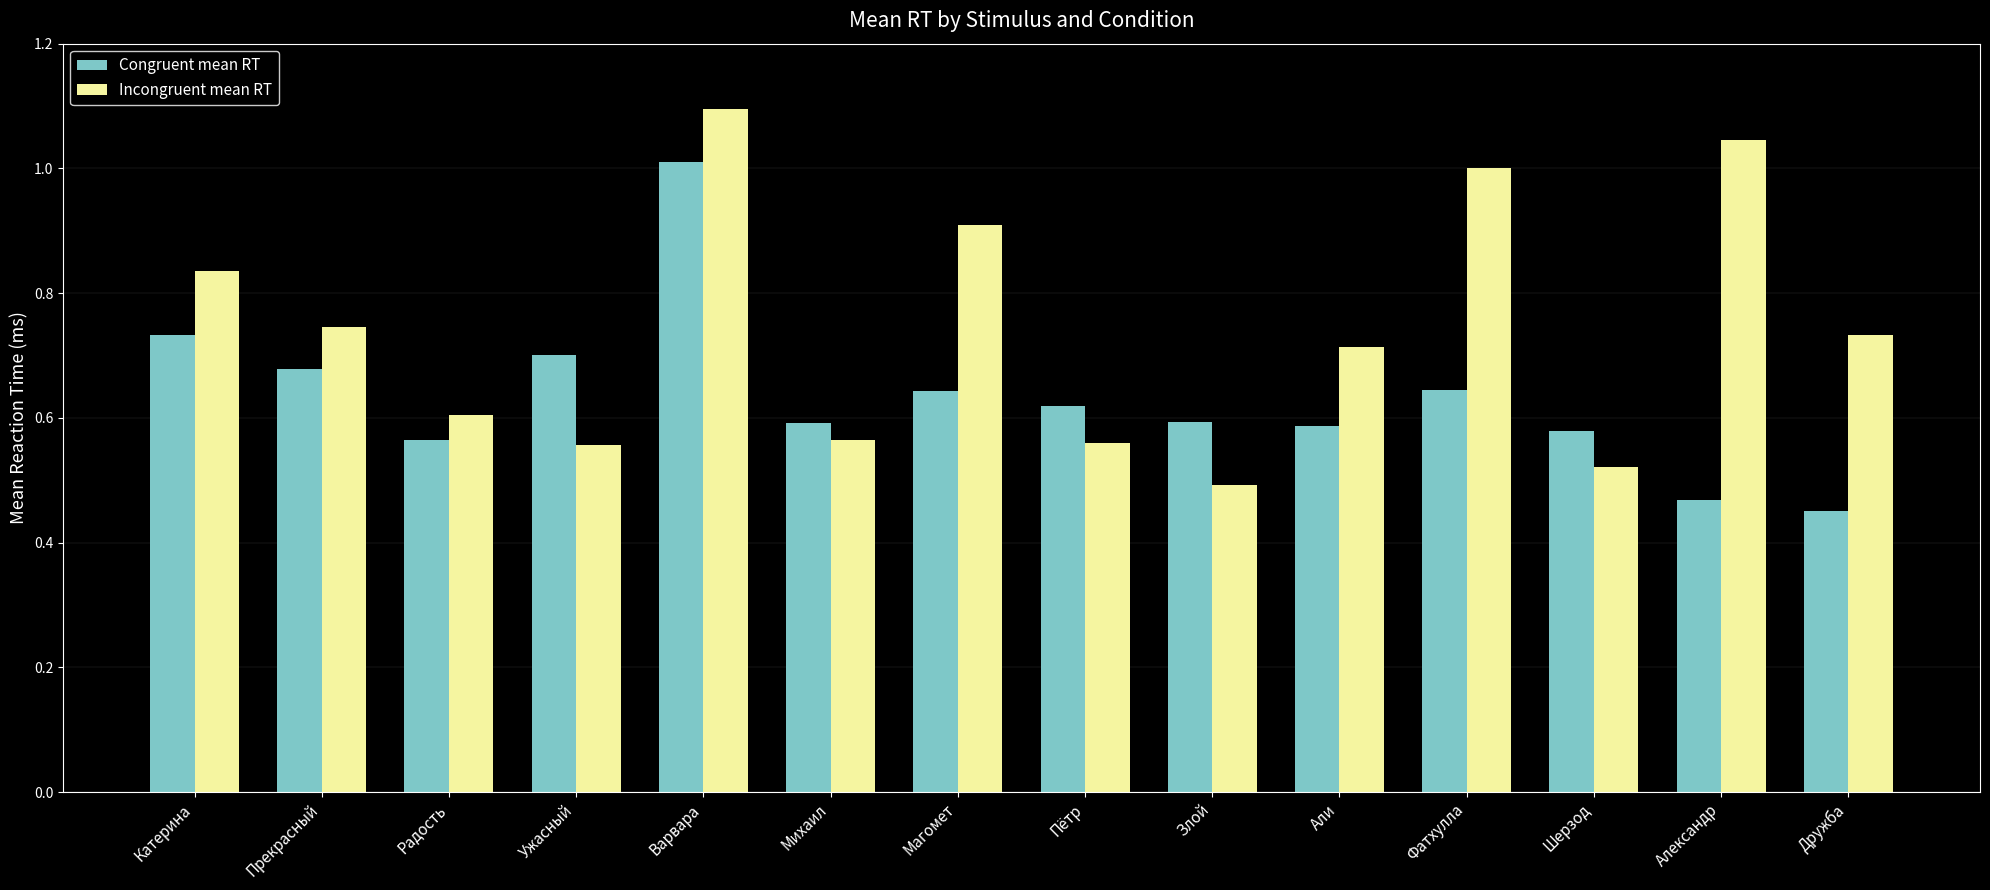

What are all the series names shown in the legend?

Congruent mean RT, Incongruent mean RT